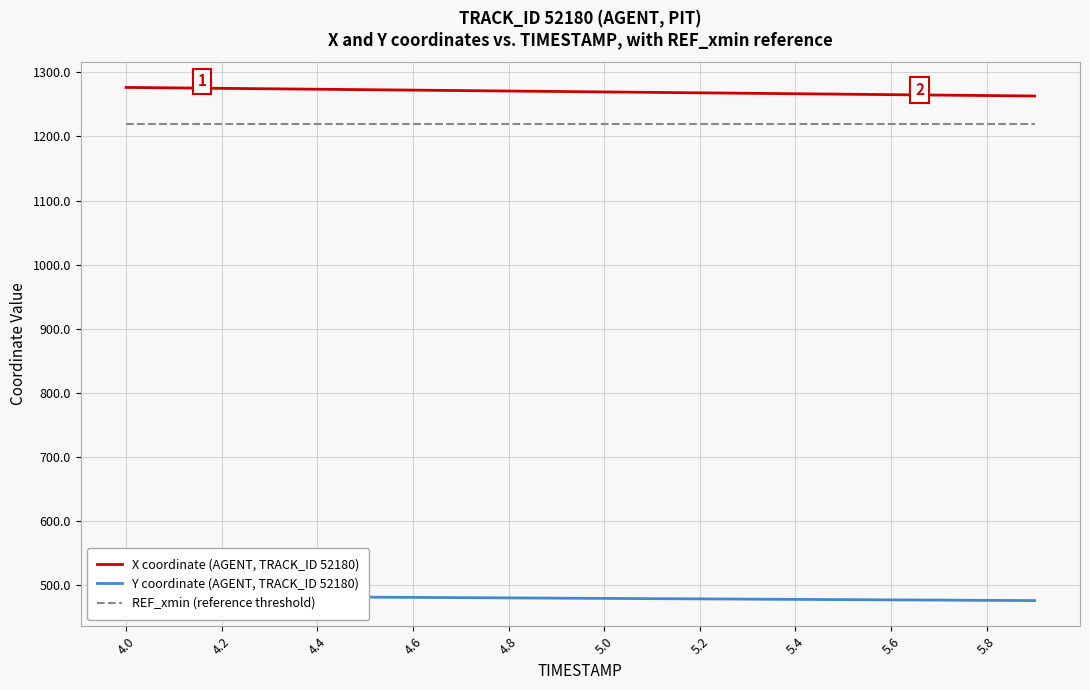

Does the chart display data point markers on the line(s)?

No